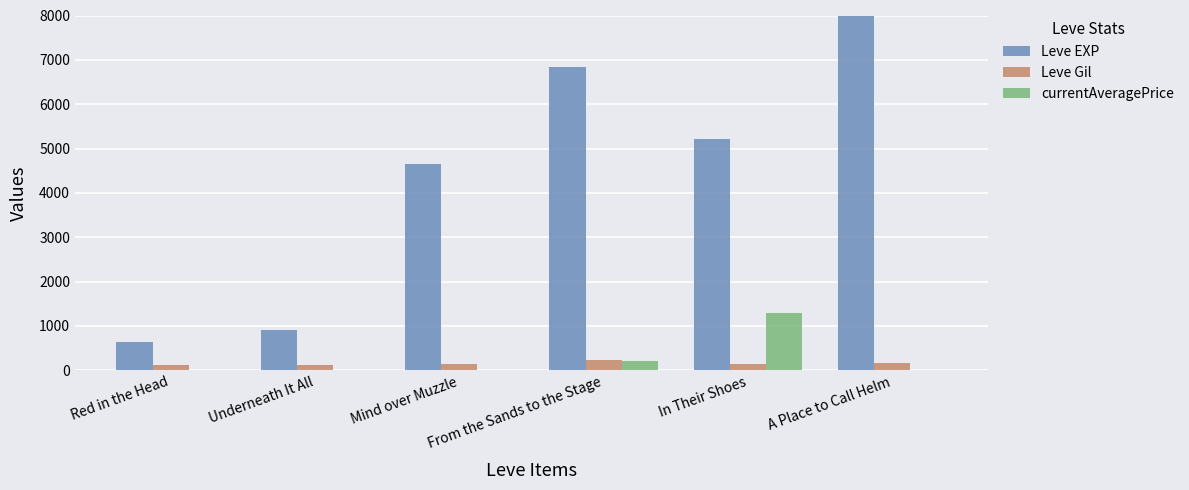

How many values in the Leve Gil series exceed 140?

2